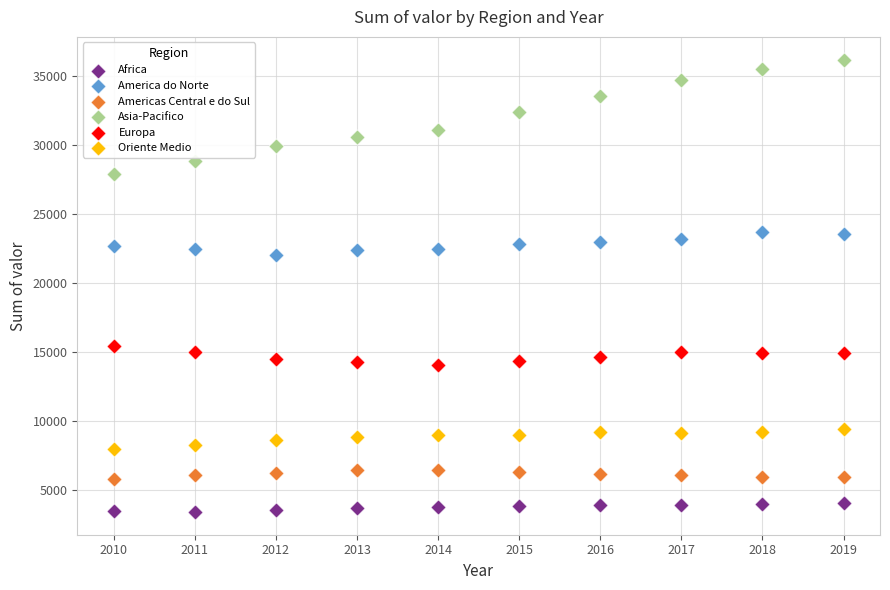

Which series reaches the maximum Y coordinate?

Asia-Pacifico